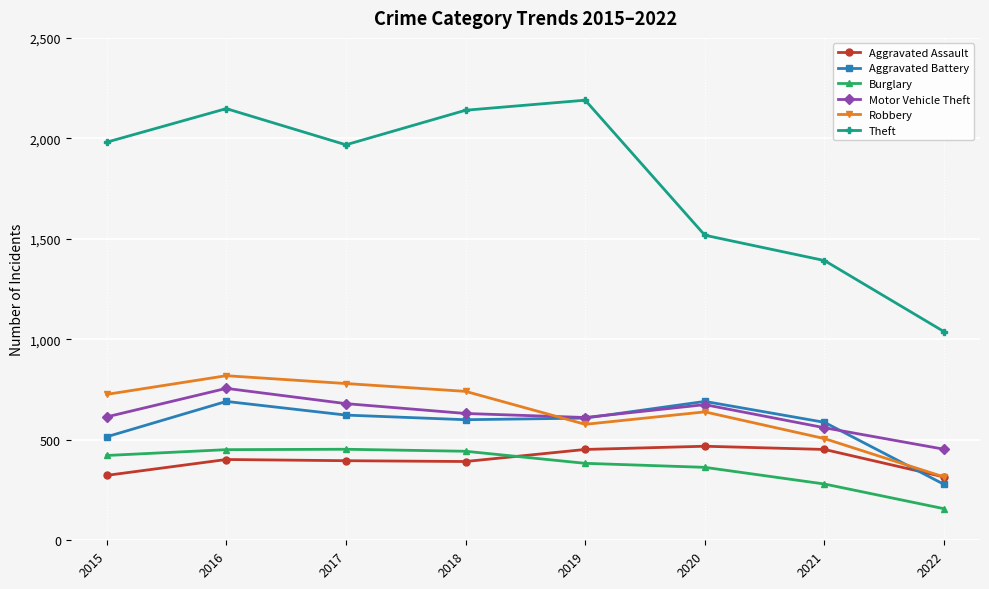

The Theft series shows 1968 at 2017. True or false?

True